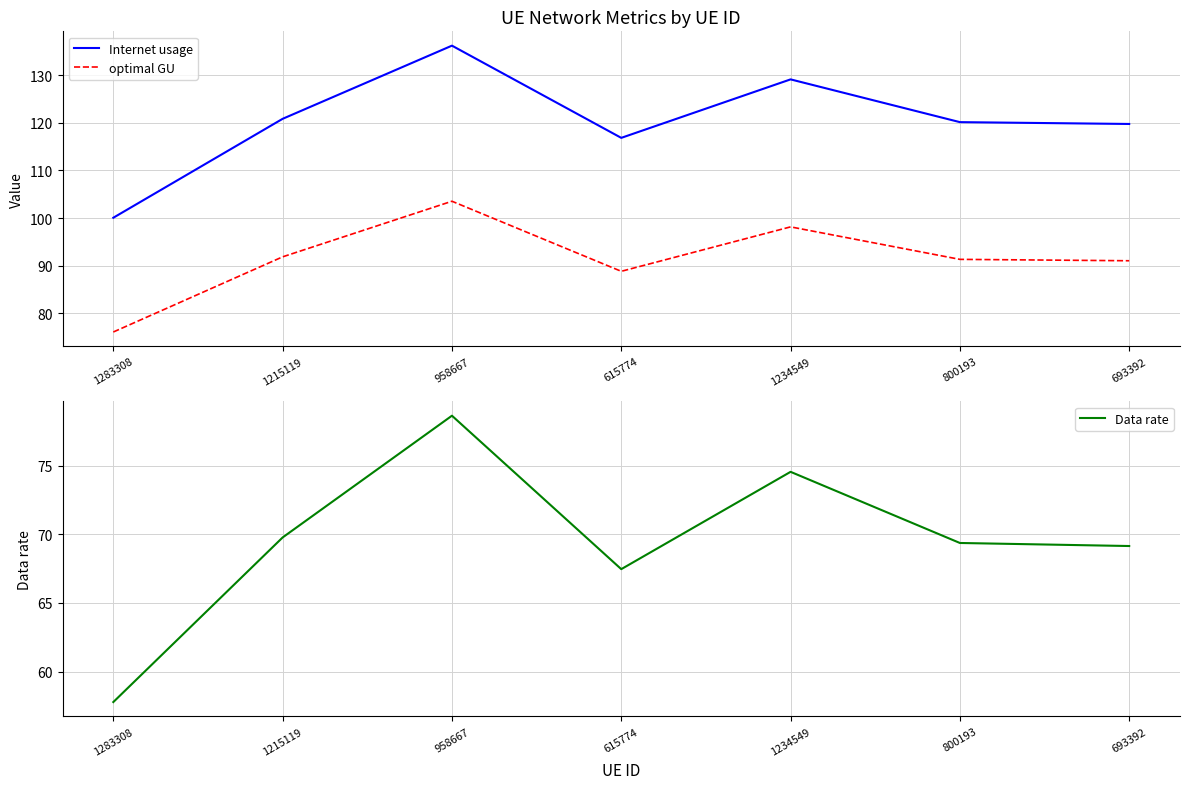

The value of Data rate at 693392 is 15.0. True or false?

False